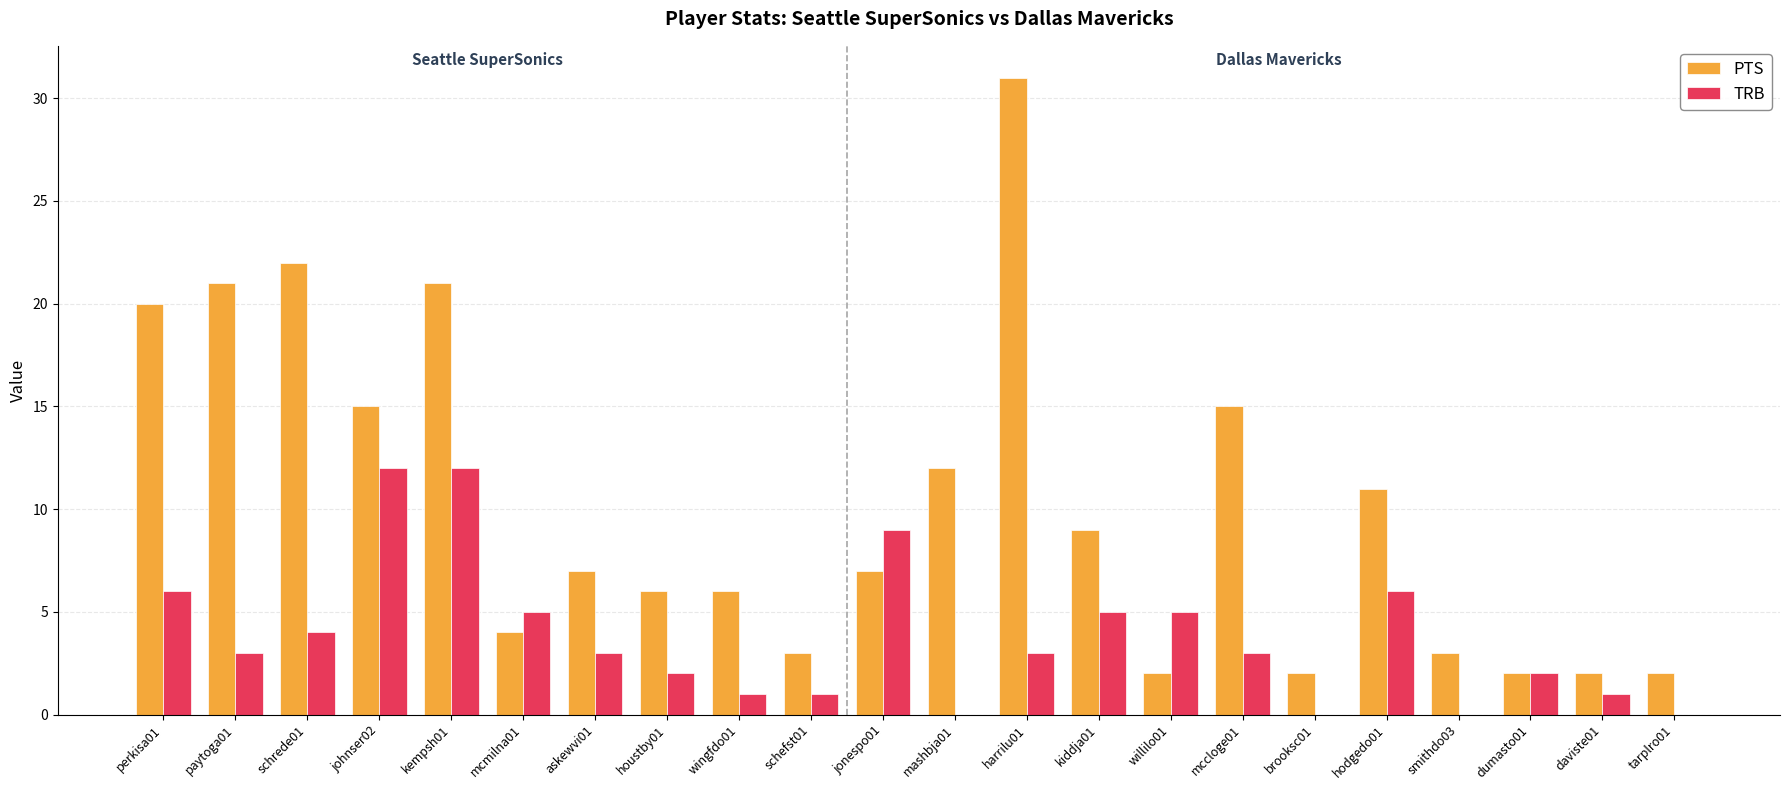

Which series has the largest total across all categories?

PTS